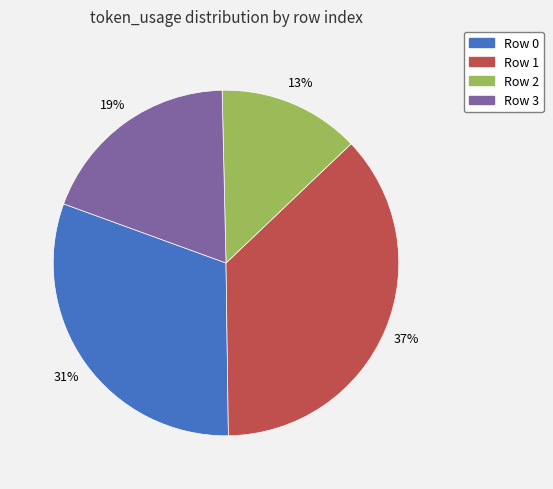

Is the sum of Row 0 and Row 1 greater than half?

Yes